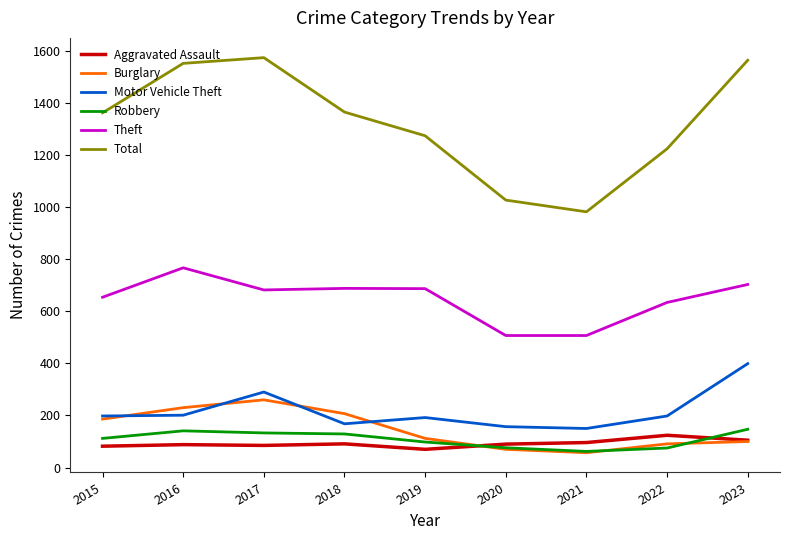

What is the difference between the highest and lowest values at 2017?

1489